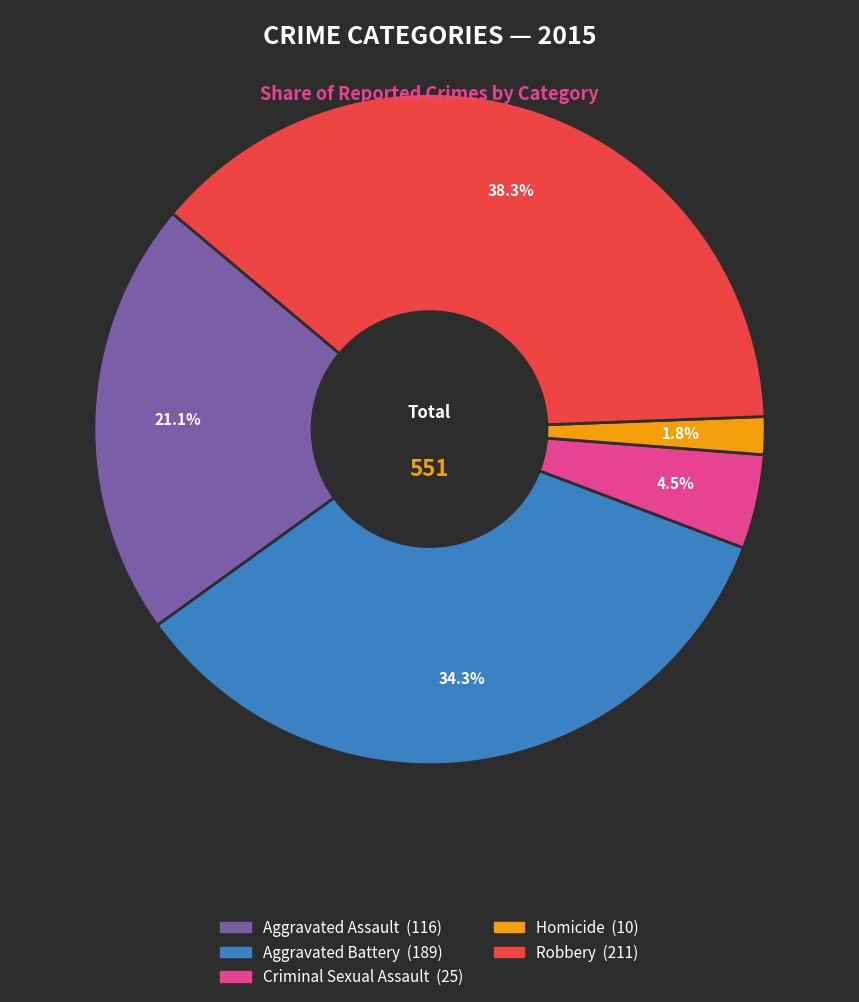

To the nearest percent, what percentage of the pie is Robbery?

38%